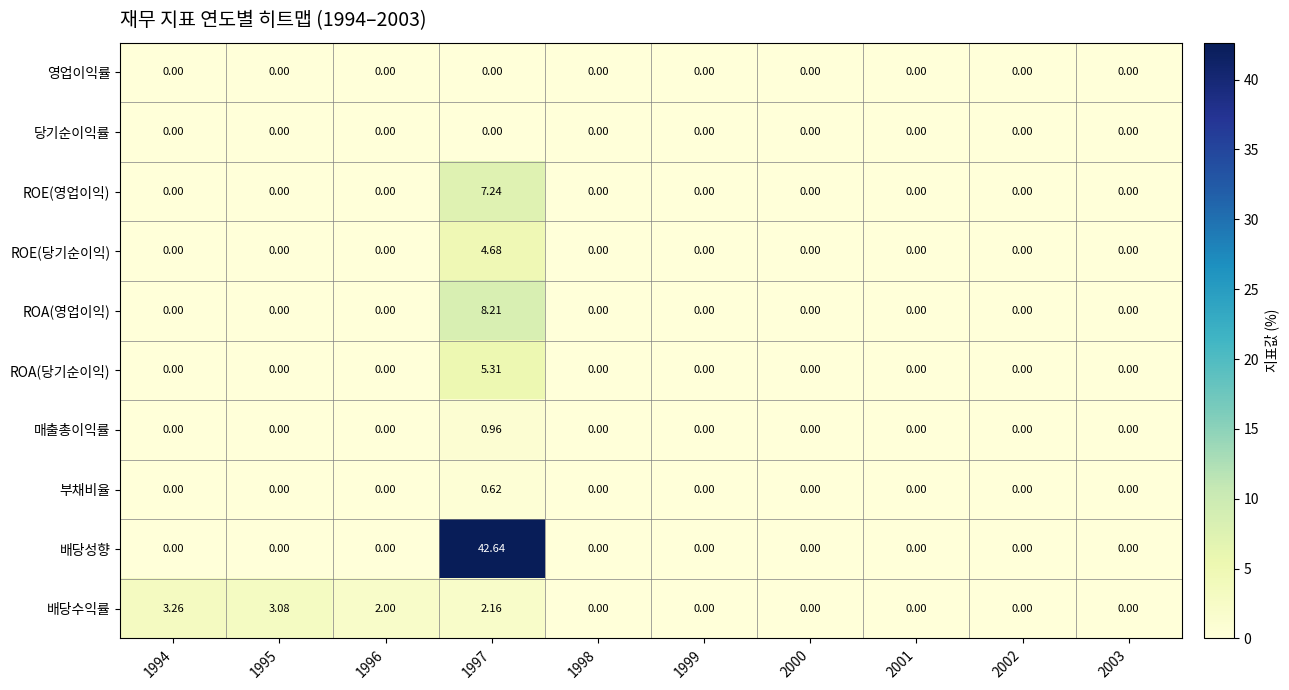

Which series changed the most between 1995 and 2003?

배당수익률